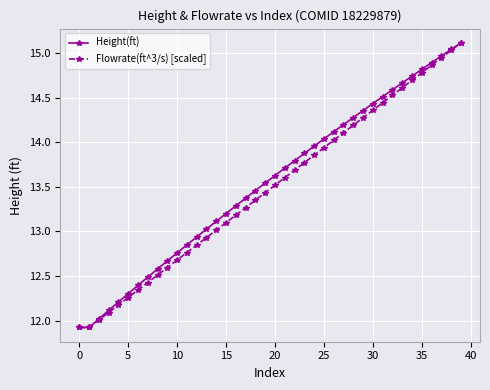

Which series has the largest total across all categories?

Height(ft)